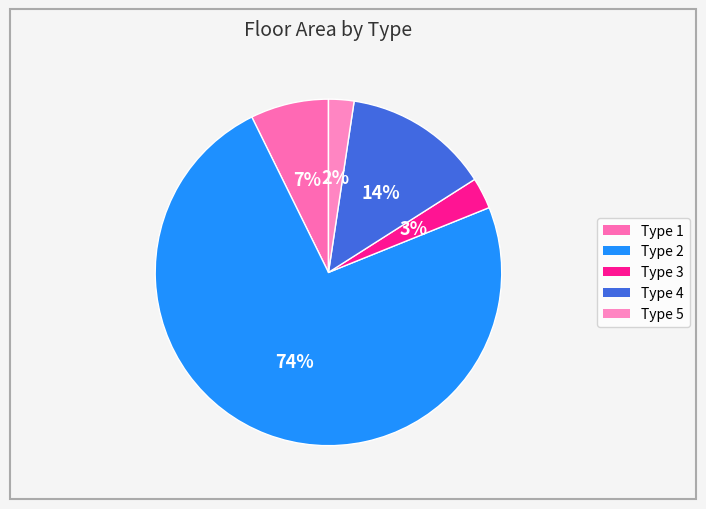

Combined, do Type 4 and Type 1 account for over 50%?

No